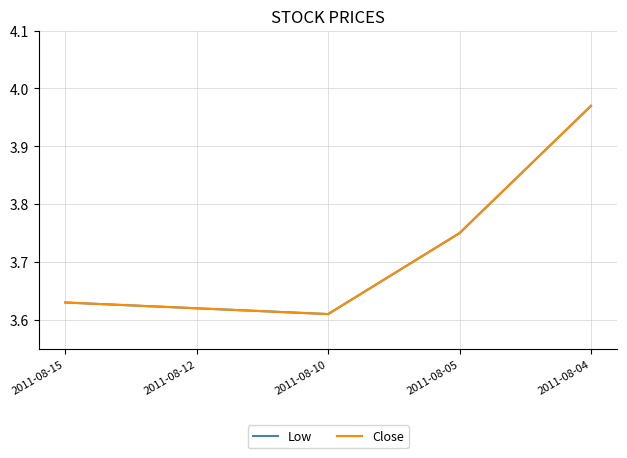

Does the chart display data point markers on the line(s)?

No